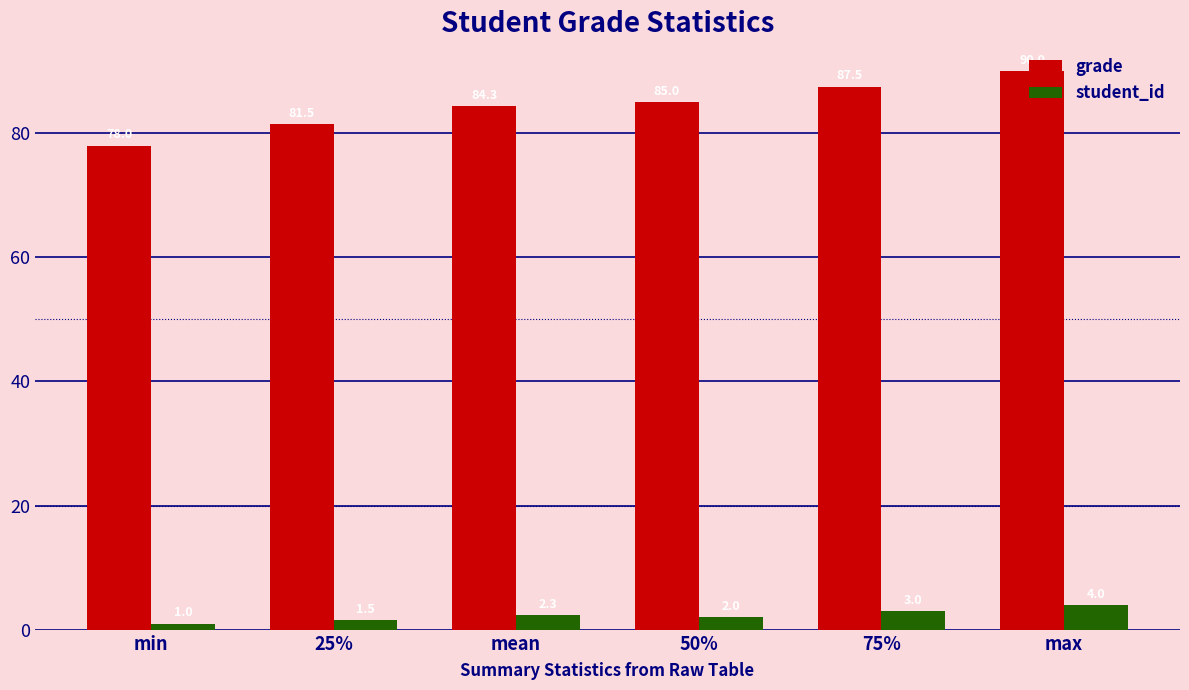

At how many categories does at least one series exceed 58?

6